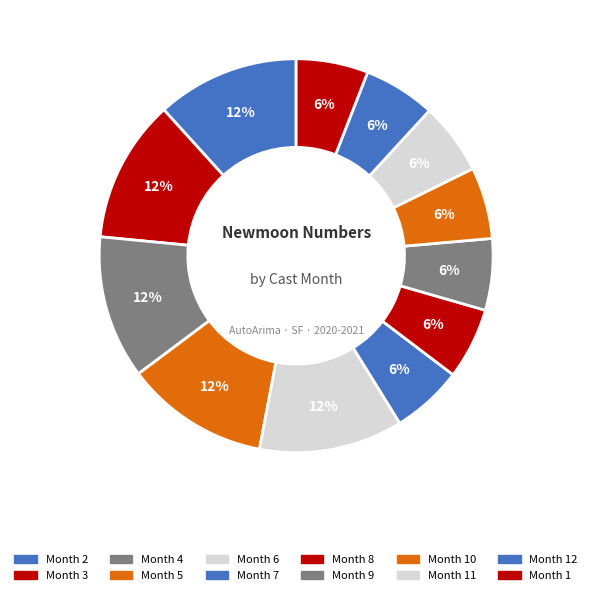

How many slices are in this pie chart?

12